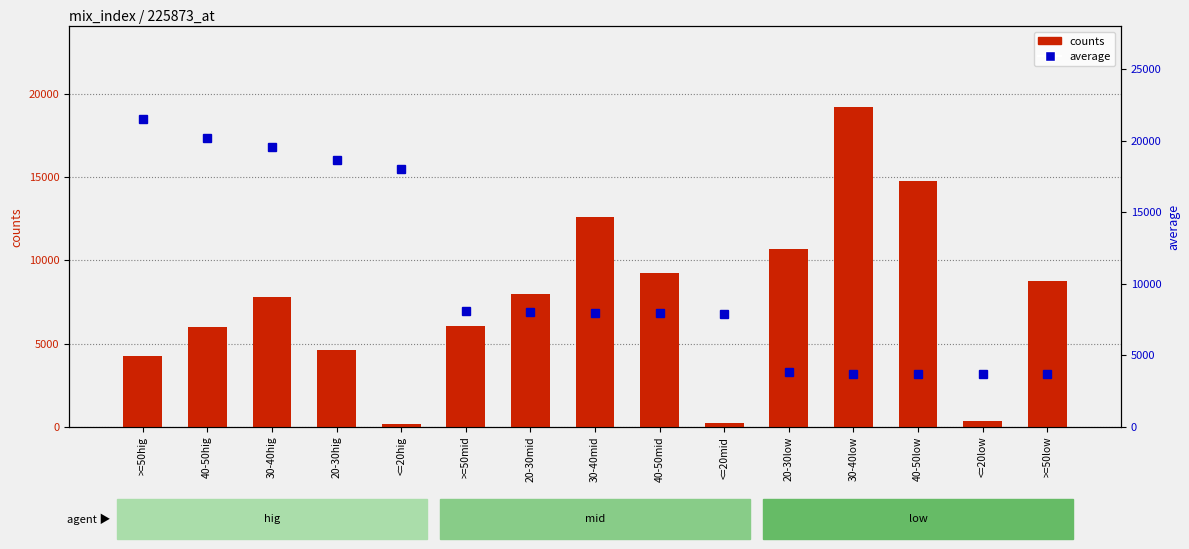

Reading right to left, transcribe all the data shown in this chart.

counts: >=50low=8753.0	<=20low=361.0	40-50low=14738.0	30-40low=19220.0	20-30low=10678.0	<=20mid=252.0	40-50mid=9257.0	30-40mid=12610.0	20-30mid=7958.0	>=50mid=6030.0	<=20hig=165.0	20-30hig=4638.0	30-40hig=7777.0	40-50hig=5969.0	>=50hig=4275.0
average: >=50low=3660.0	<=20low=3676.2	40-50low=3679.6	30-40low=3700.1	20-30low=3803.2	<=20mid=7852.1	40-50mid=7951.5	30-40mid=7981.5	20-30mid=8030.7	>=50mid=8116.4	<=20hig=18031.8	20-30hig=18643.4	30-40hig=19560.4	40-50hig=20195.9	>=50hig=21521.5